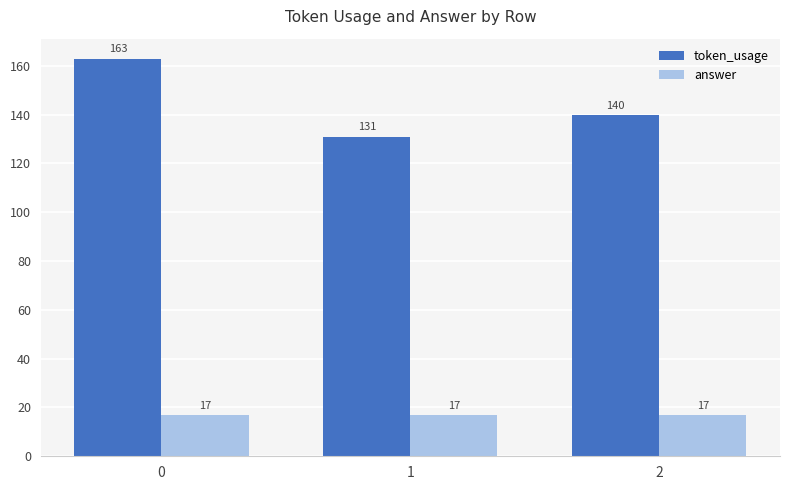

Reading left to right, list all the values displayed in this chart.

token_usage: 163	131	140
answer: 17	17	17